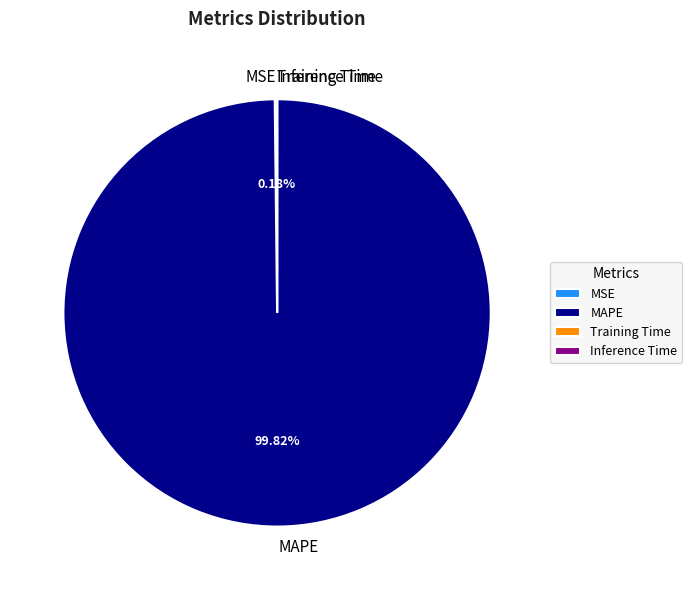

Which slice is the largest?

MAPE